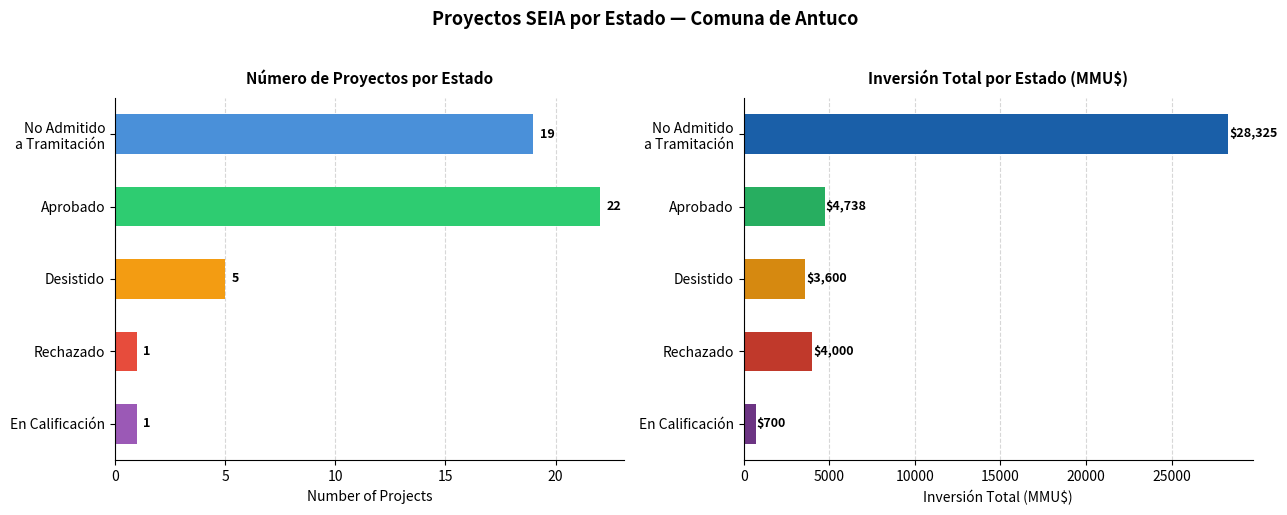

What is the difference between the highest and lowest values at Rechazado?

3999